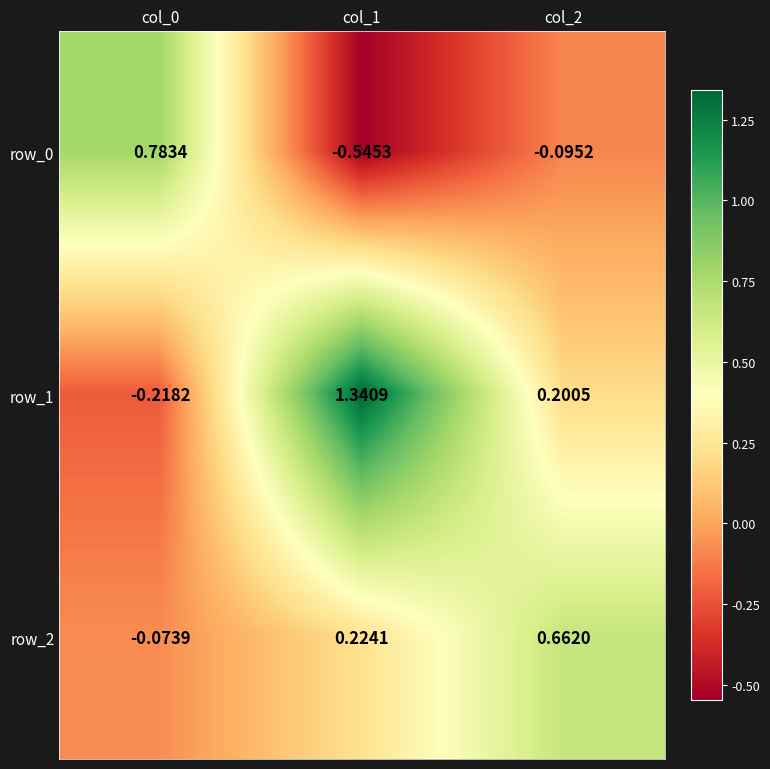

Which series has the largest total across all categories?

row_1